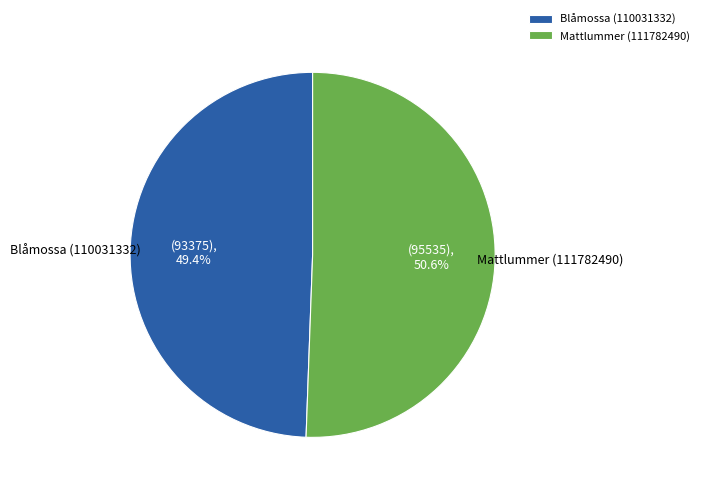

Which category has the biggest portion of the pie?

Mattlummer (111782490)